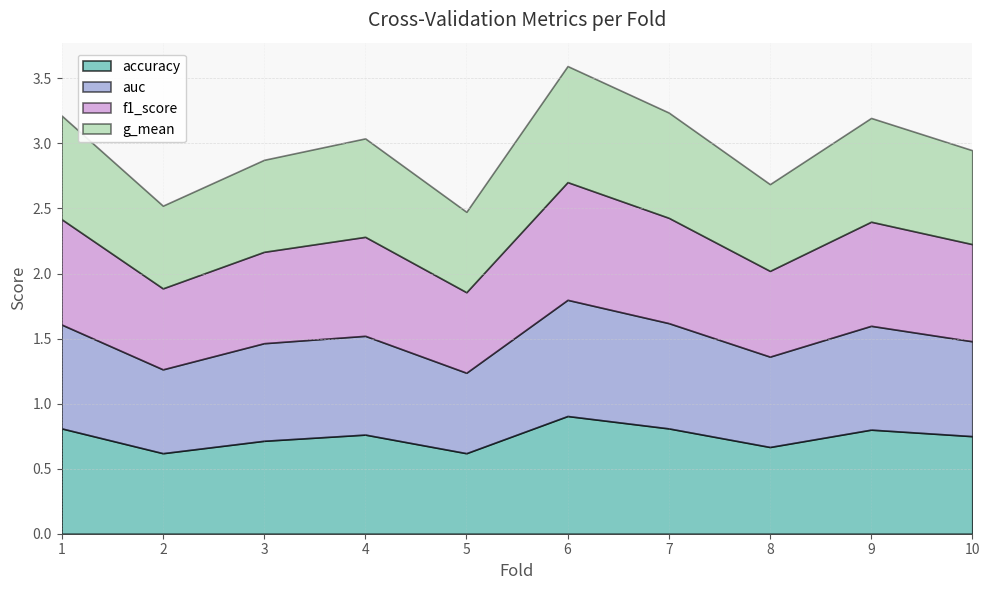

Which series has the widest spread of values?

accuracy